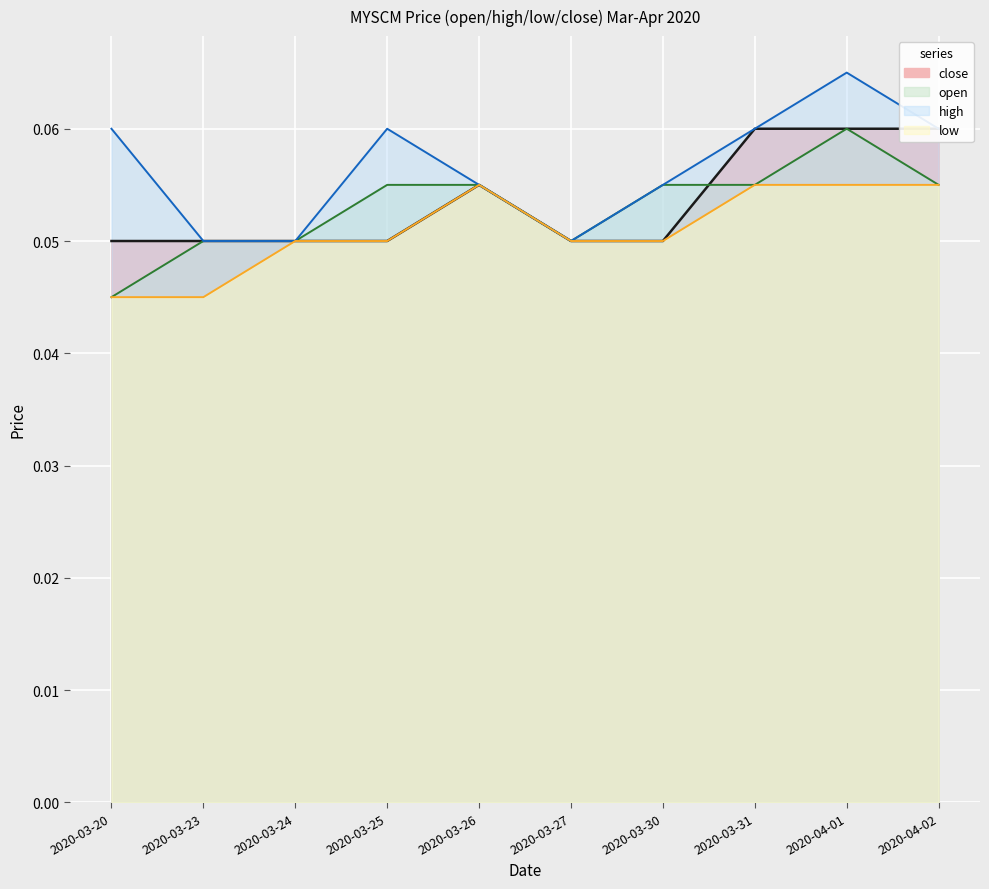

Reading left to right, list all the values displayed in this chart.

close: 0.1	0.1	0.1	0.1	0.1	0.1	0.1	0.1	0.1	0.1
open: 0.0	0.1	0.1	0.1	0.1	0.1	0.1	0.1	0.1	0.1
high: 0.1	0.1	0.1	0.1	0.1	0.1	0.1	0.1	0.1	0.1
low: 0.0	0.0	0.1	0.1	0.1	0.1	0.1	0.1	0.1	0.1